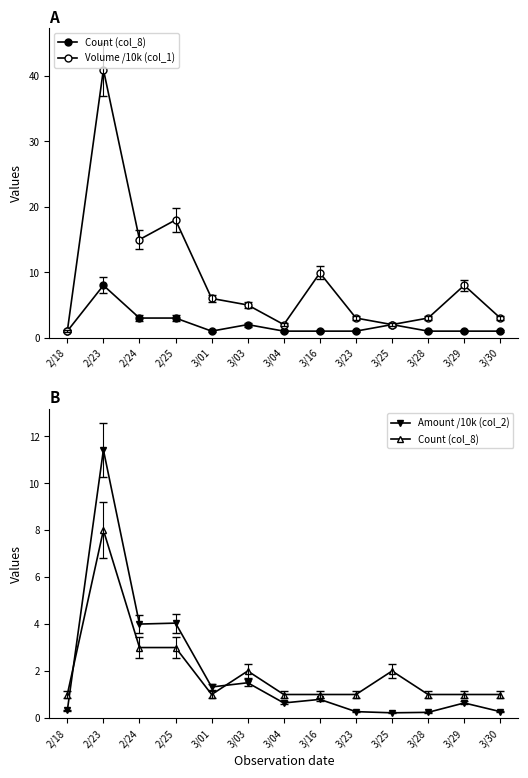

How many data points in Count (col_8) are above 1?

5